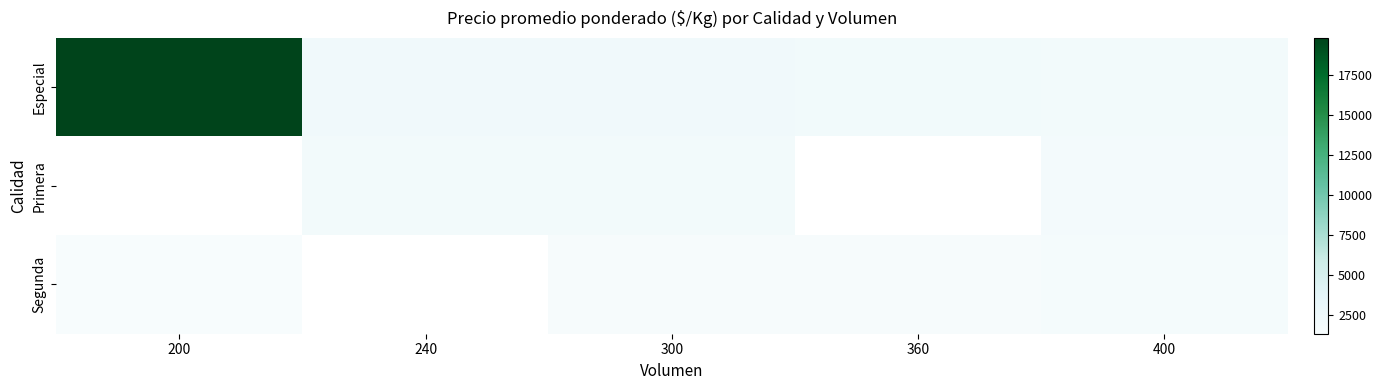

What is the total value across all series at 300?

5650.0